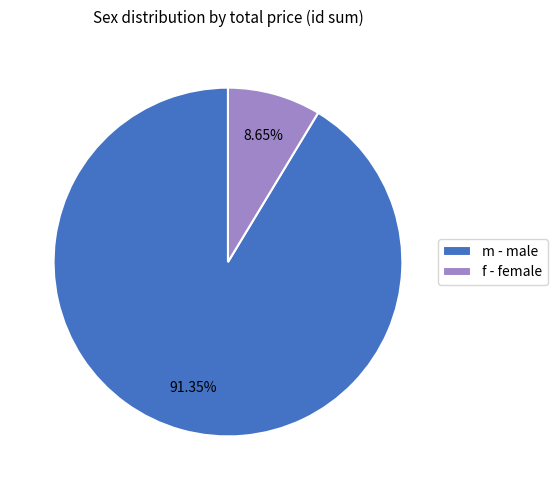

Is there a majority slice in this chart?

Yes